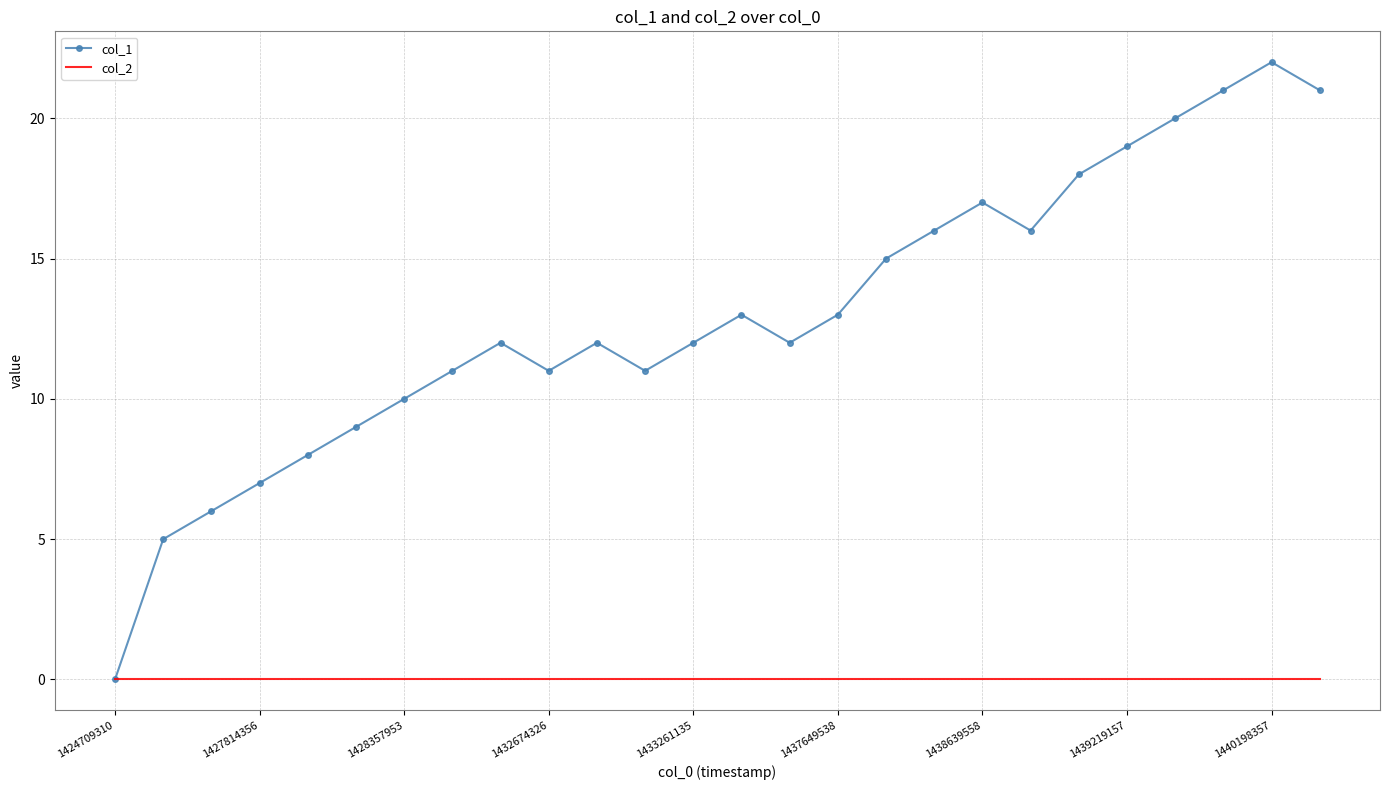

What is the maximum value shown in the chart?

22